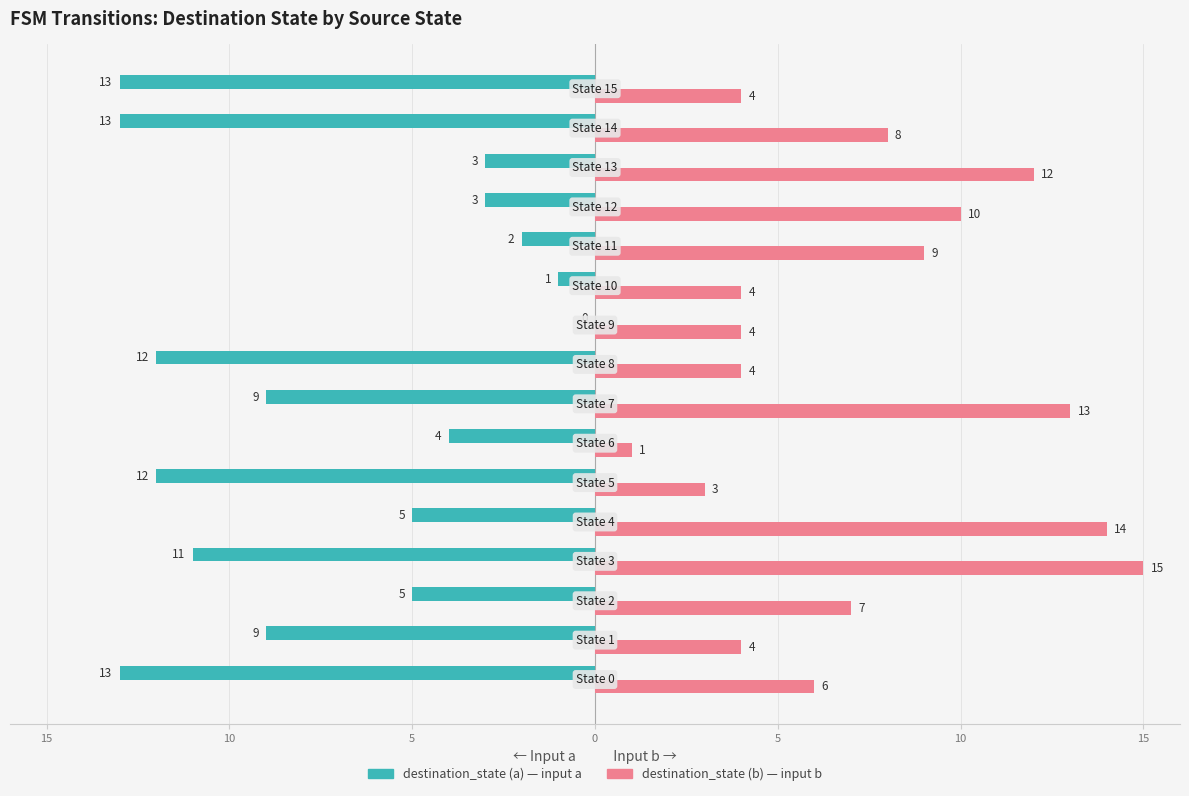

How many distinct data groups are displayed?

2